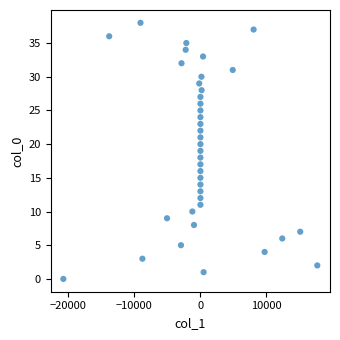

How many points are shown in the scatter plot?

39